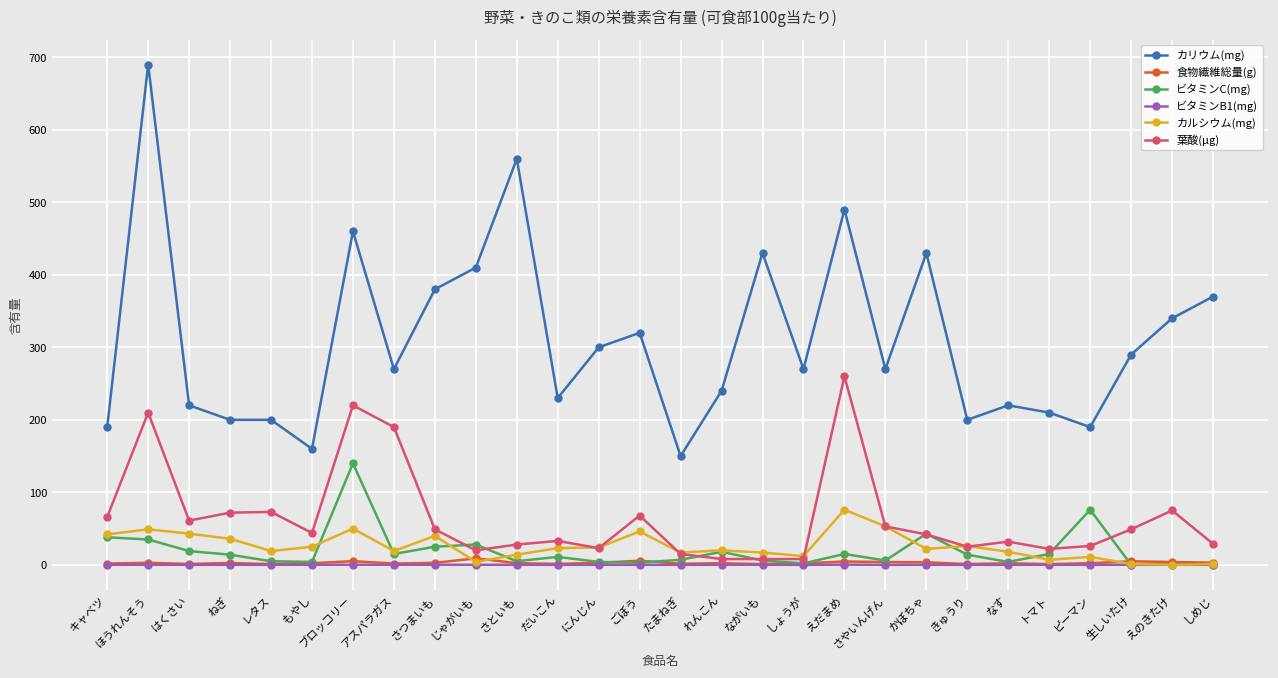

What position from the left is さといも?

11